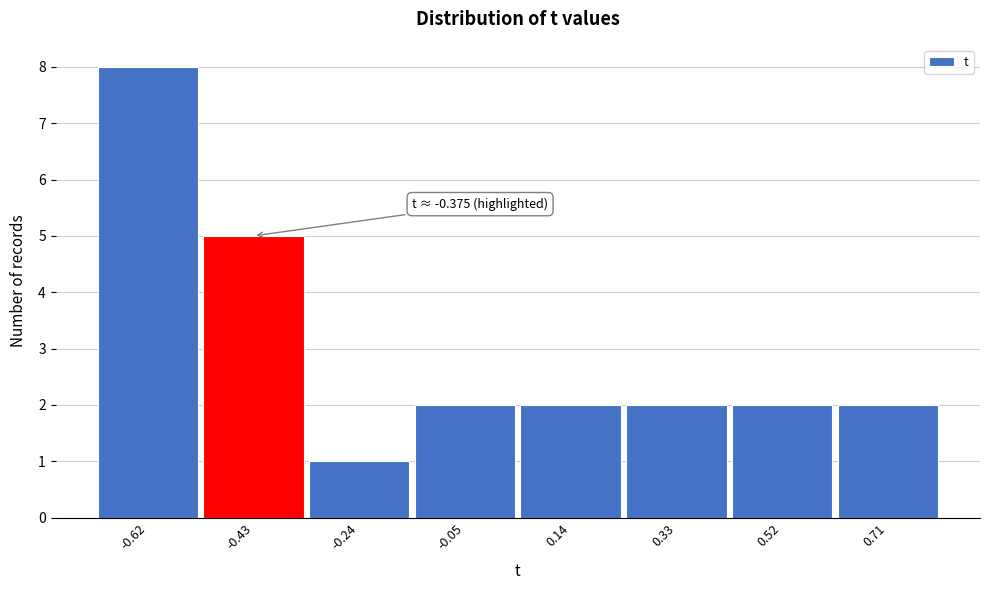

Reading left to right, transcribe all the data shown in this chart.

-0.62=8	-0.43=5	-0.24=1	-0.05=2	0.14=2	0.33=2	0.52=2	0.71=2